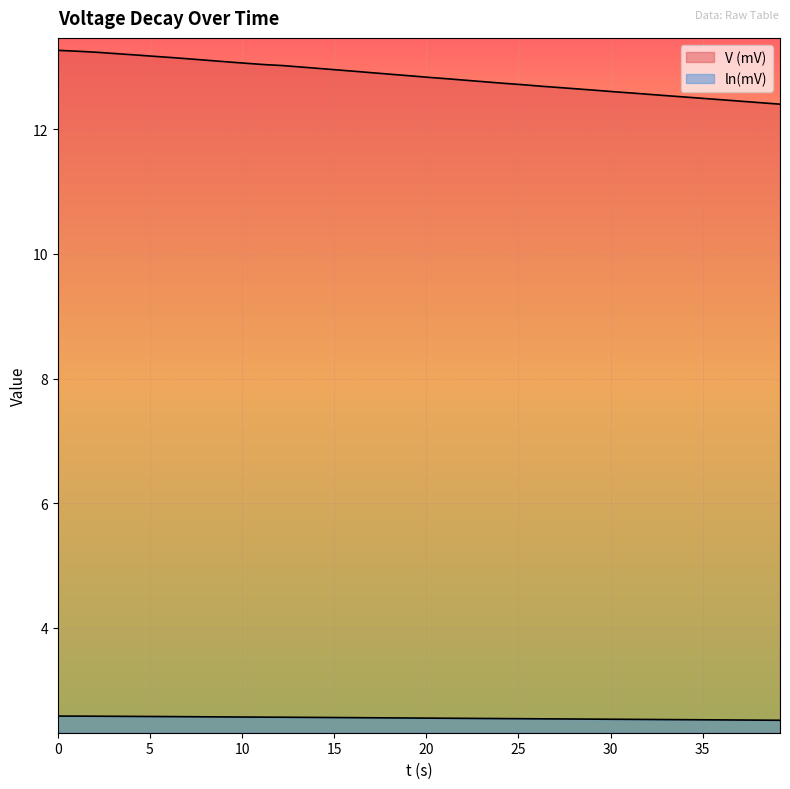

What position from the right is 11.195?

29